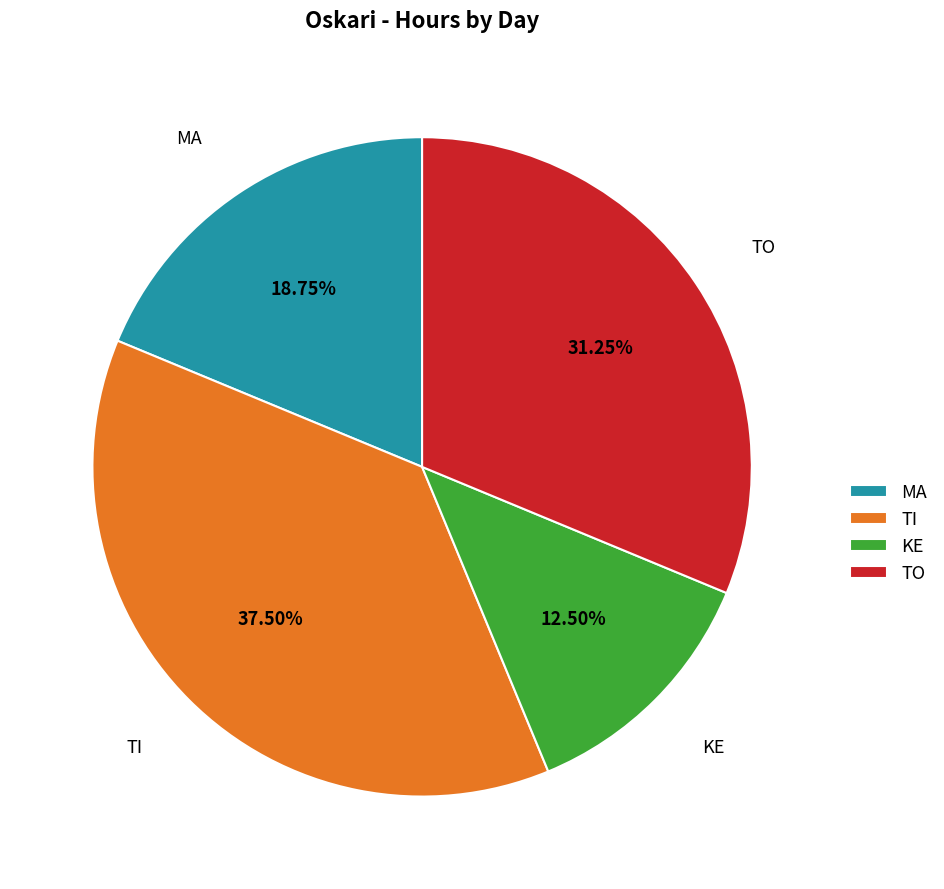

To the nearest percent, what is the average slice percentage?

25%